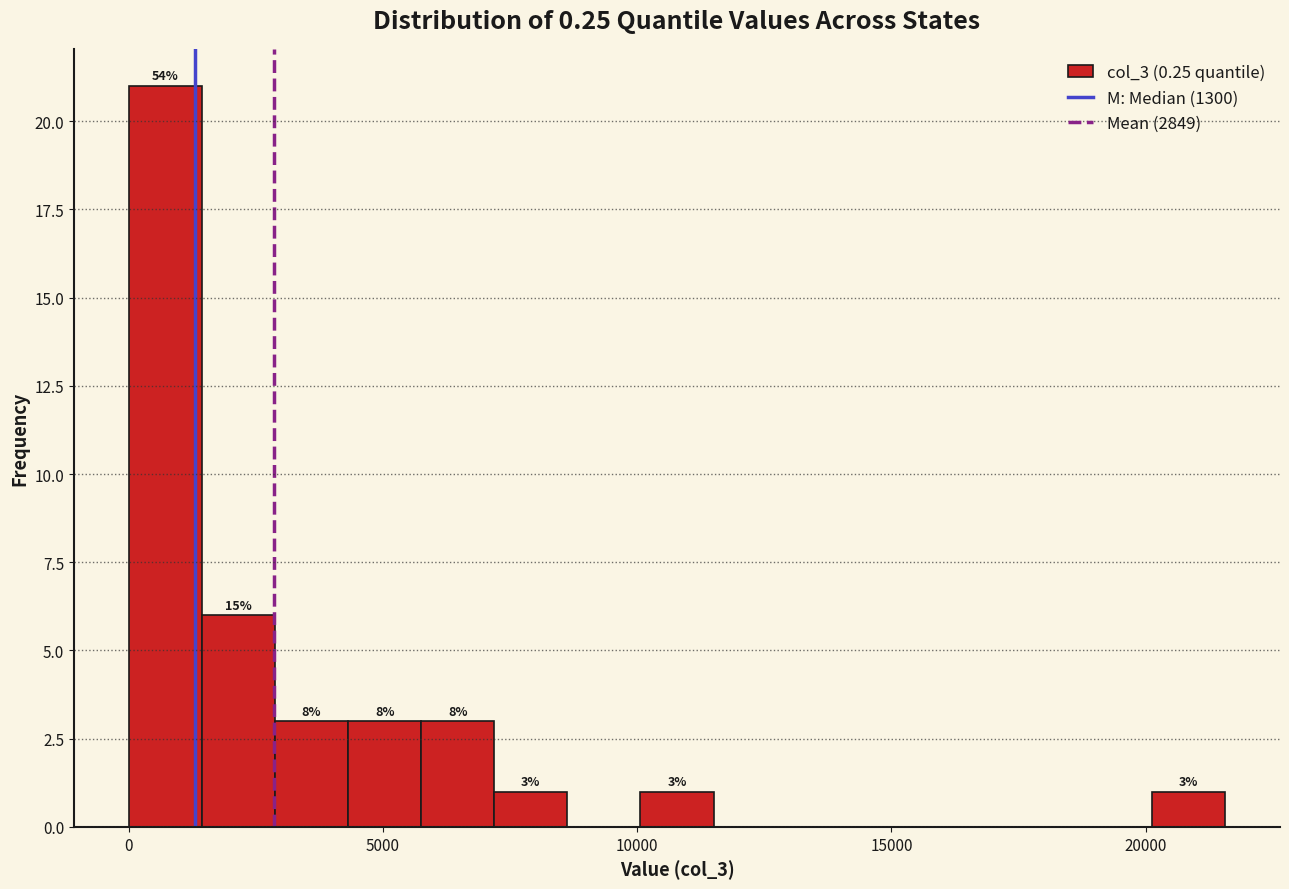

Read against the x-axis, roughly where is the centre of the tallest bar?

500